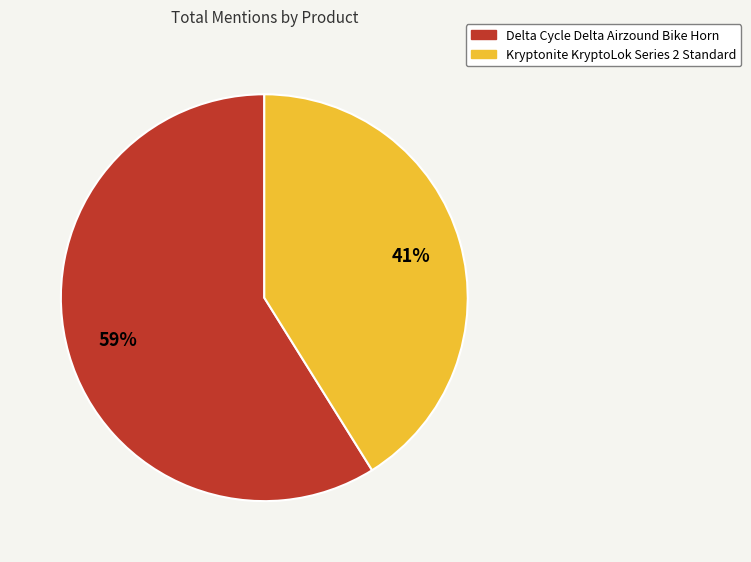

Which has a higher value, Kryptonite KryptoLok Series 2 Standard or Delta Cycle Delta Airzound Bike Horn?

Delta Cycle Delta Airzound Bike Horn